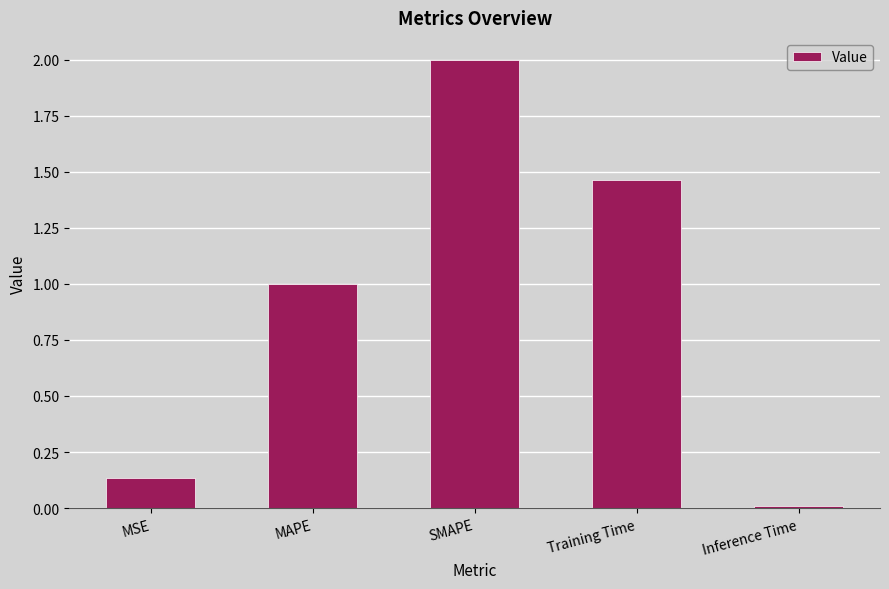

What is the label of the 2nd bar from the right?

Training Time